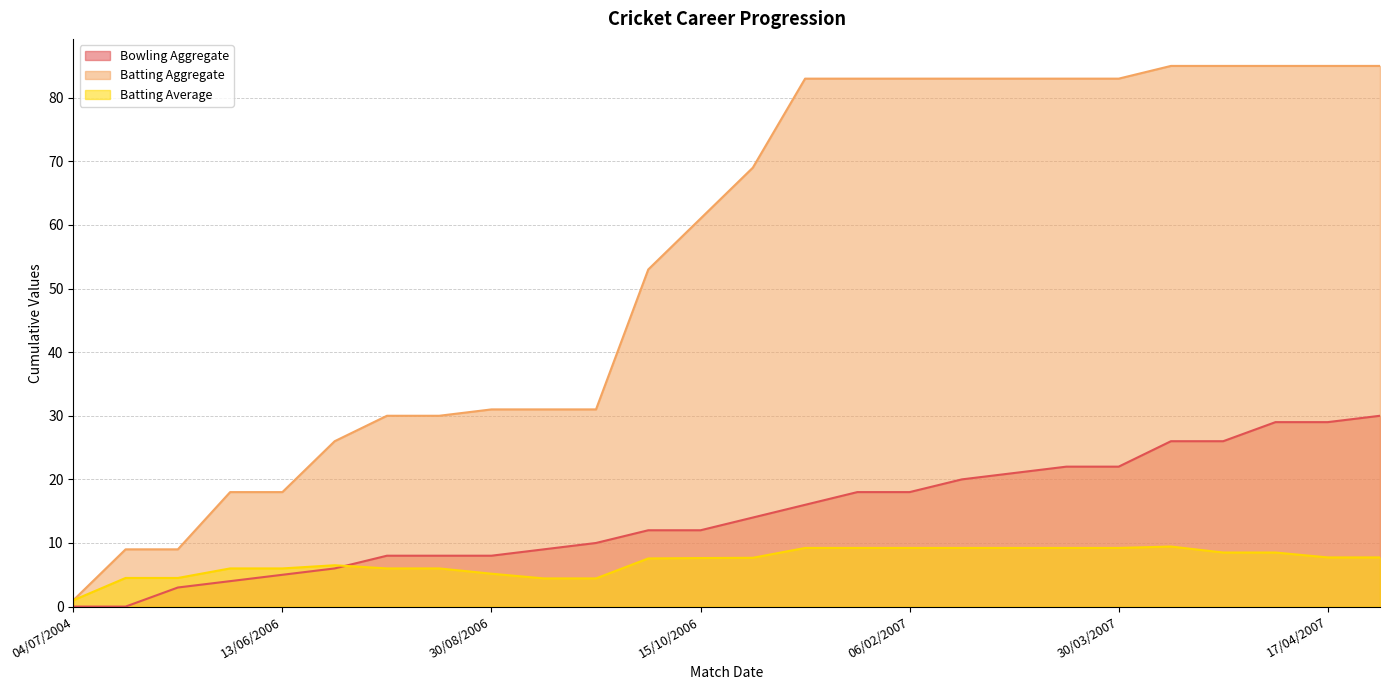

What is the lowest value of the Batting Aggregate series?

1.0